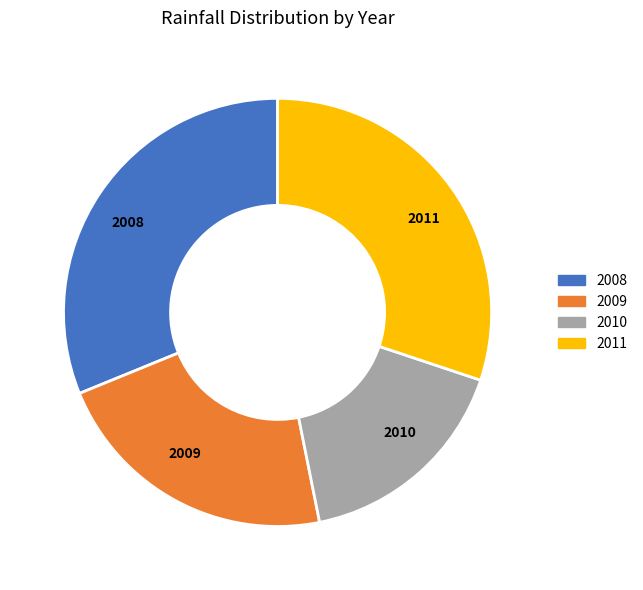

How many segments does this pie chart have?

4